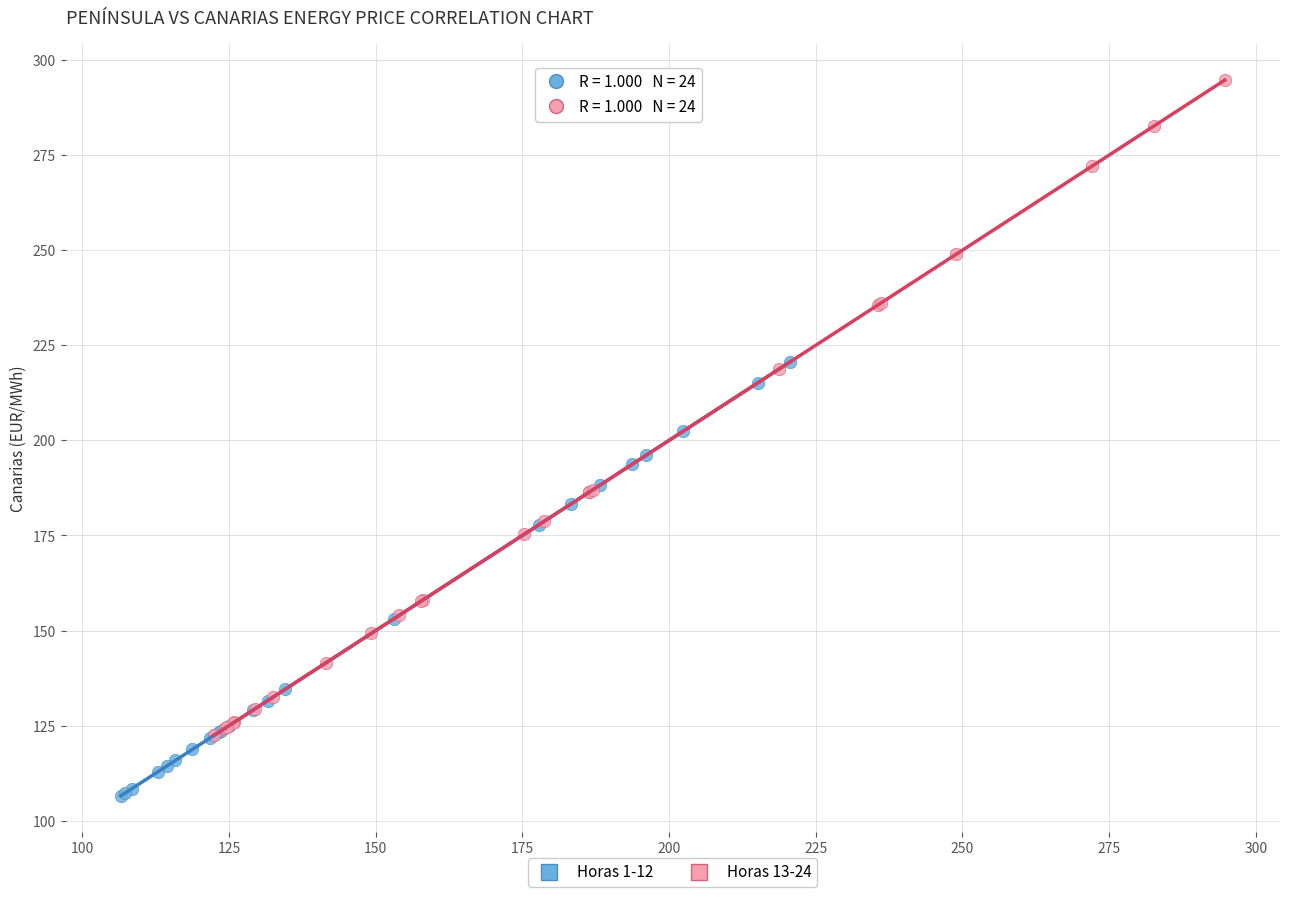

Which series reaches the minimum Y coordinate?

Horas 1-12